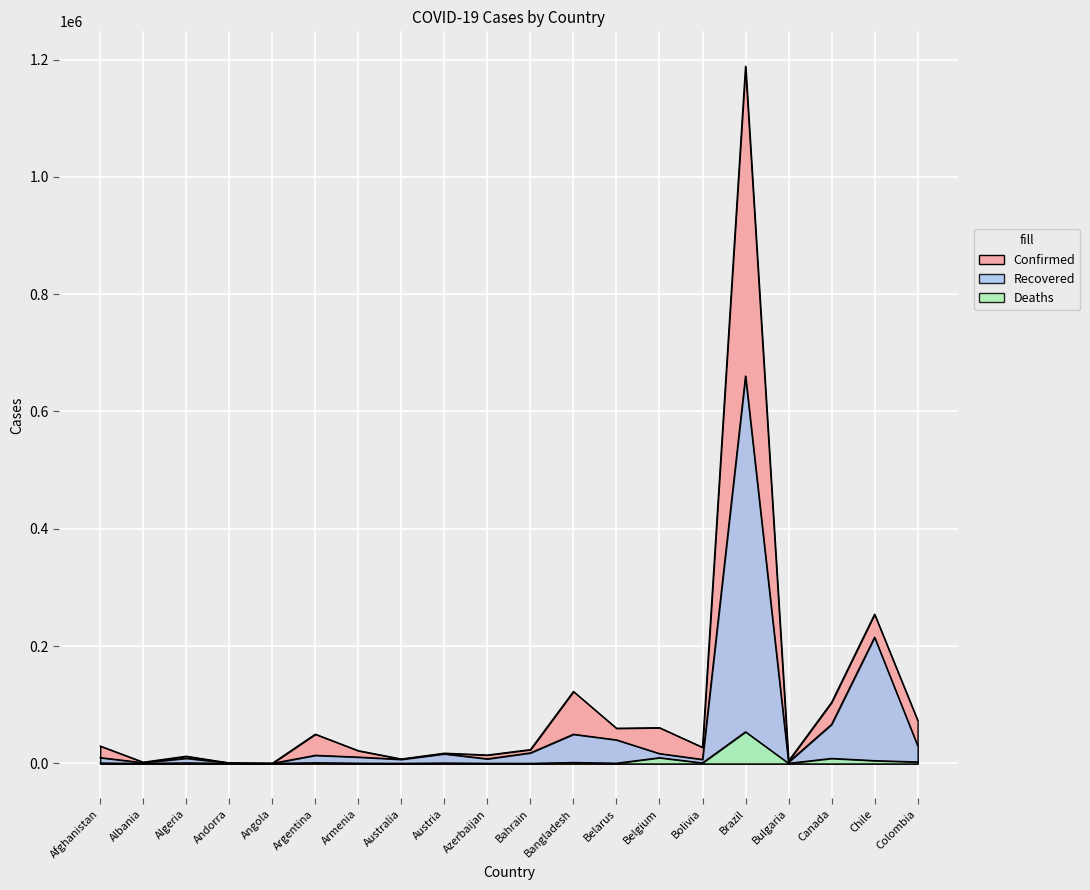

True or false: Confirmed and Deaths intersect in this chart.

False